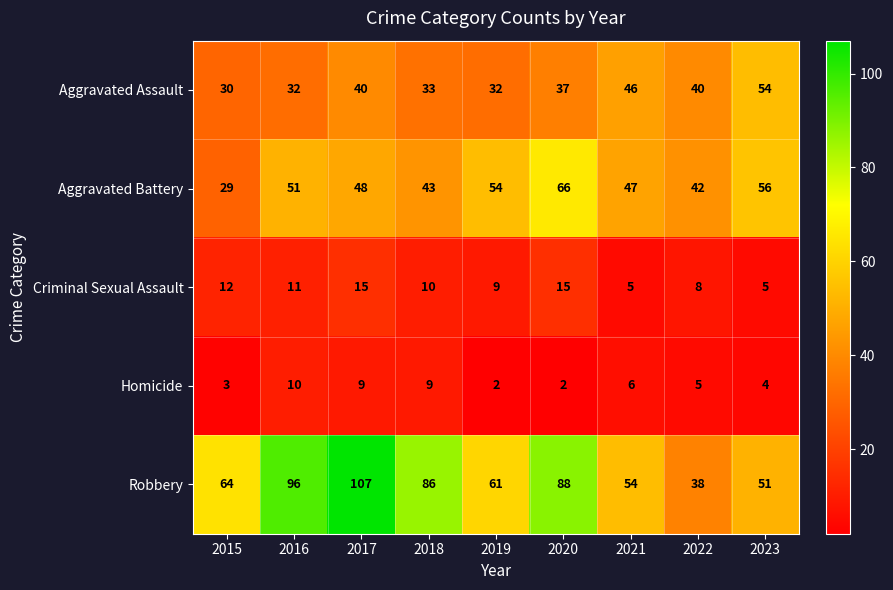

What is the maximum value shown in the chart?

107